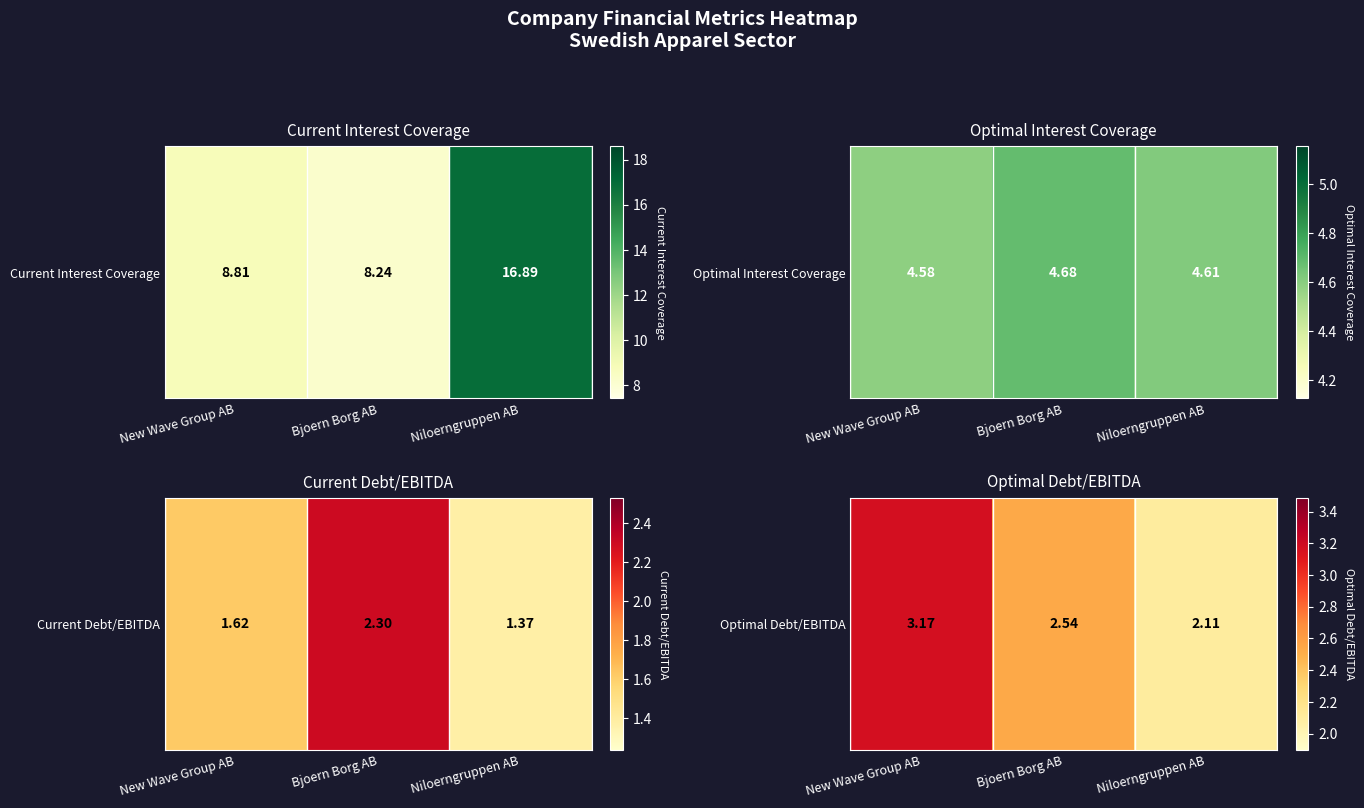

Rank the categories by value from highest to lowest.

New Wave Group AB, Bjoern Borg AB, Niloerngruppen AB